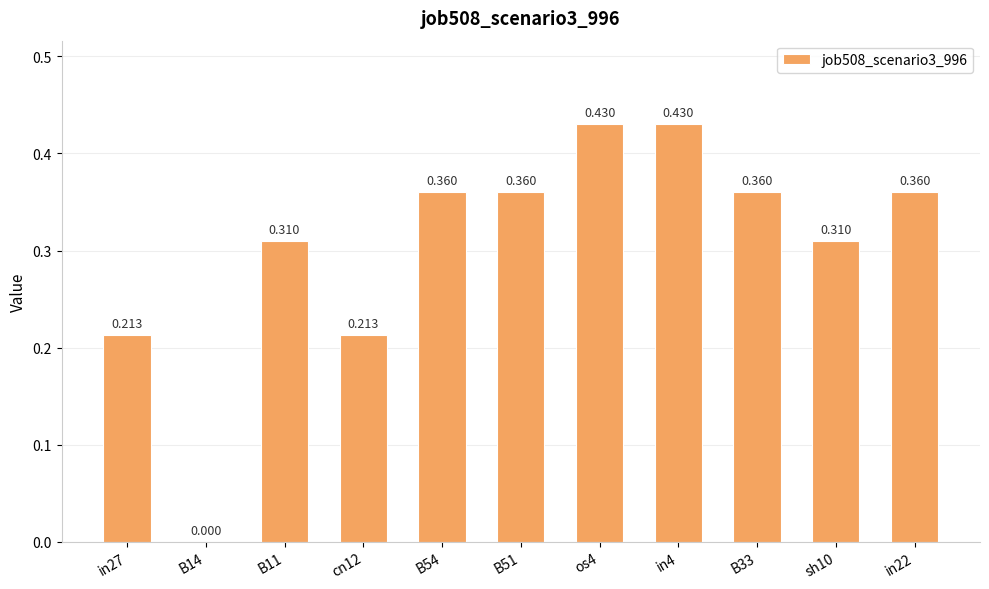

What is the sum of the values at in27 and B14?

0.2